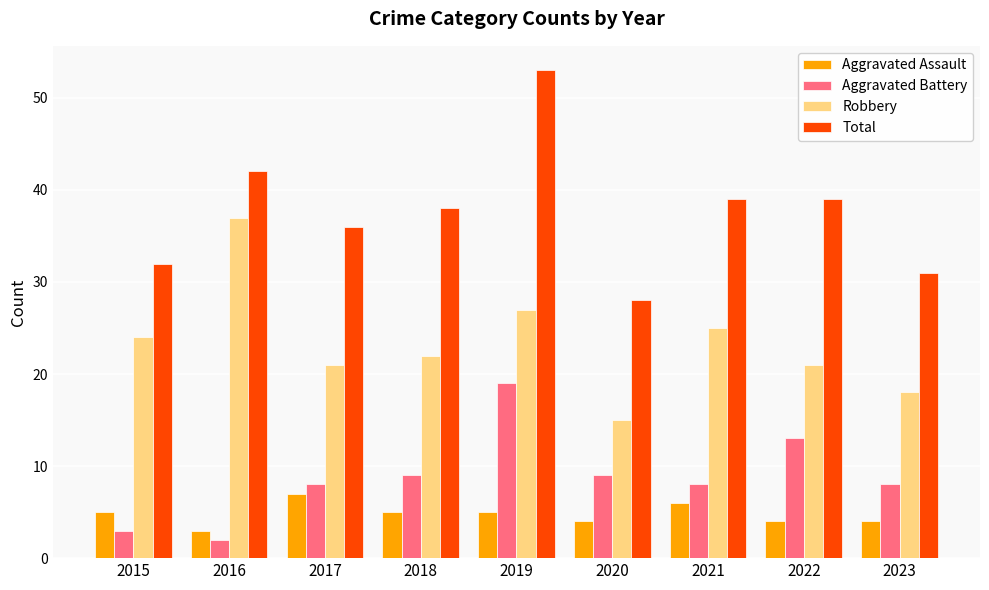

List the series in order of their peak value, highest first.

Total, Robbery, Aggravated Battery, Aggravated Assault